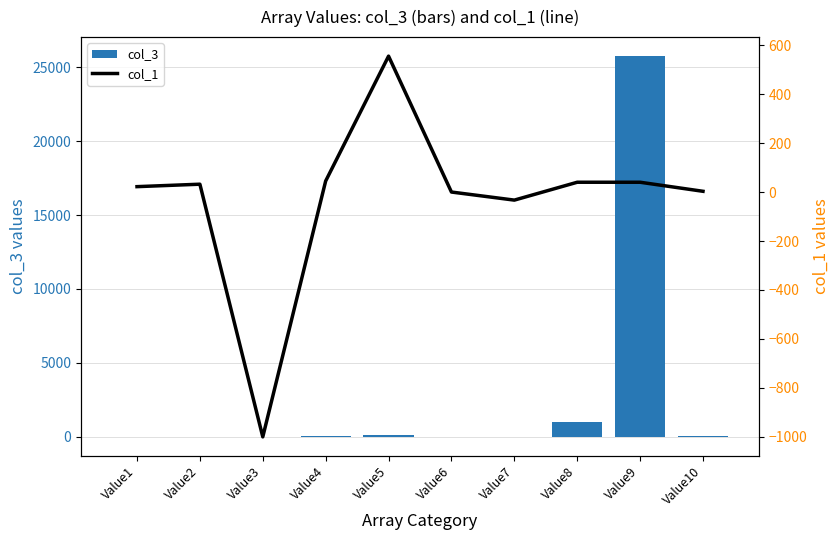

What is the difference between the highest and lowest values at Value8?

960